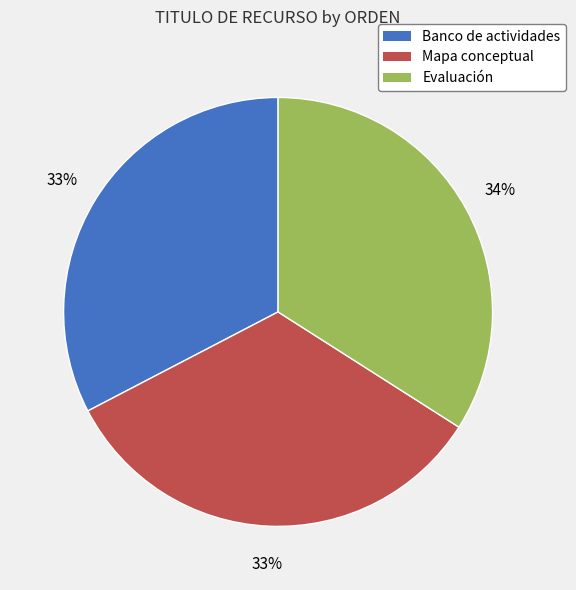

What percentage is the Banco de actividades slice, to the nearest percent?

33%